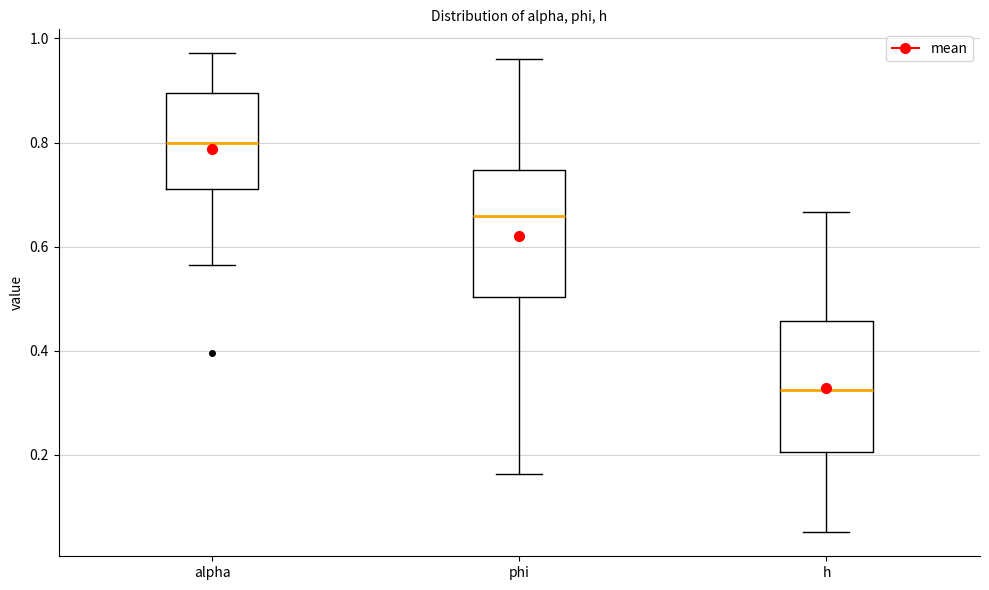

Which box has the lowest median line?

h